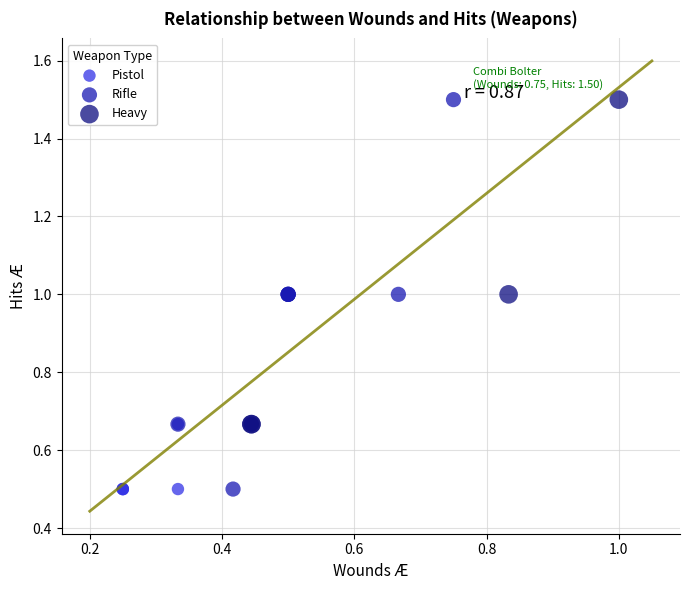

What are all the series names shown in the legend?

Pistol, Rifle, Heavy